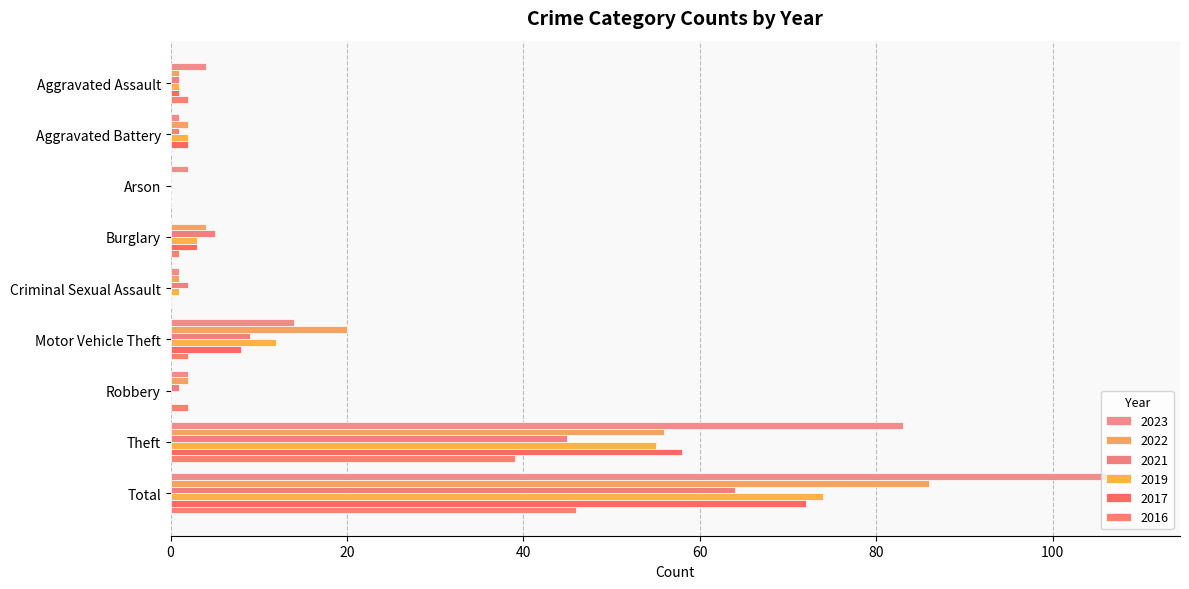

How many series are shown in this chart?

6